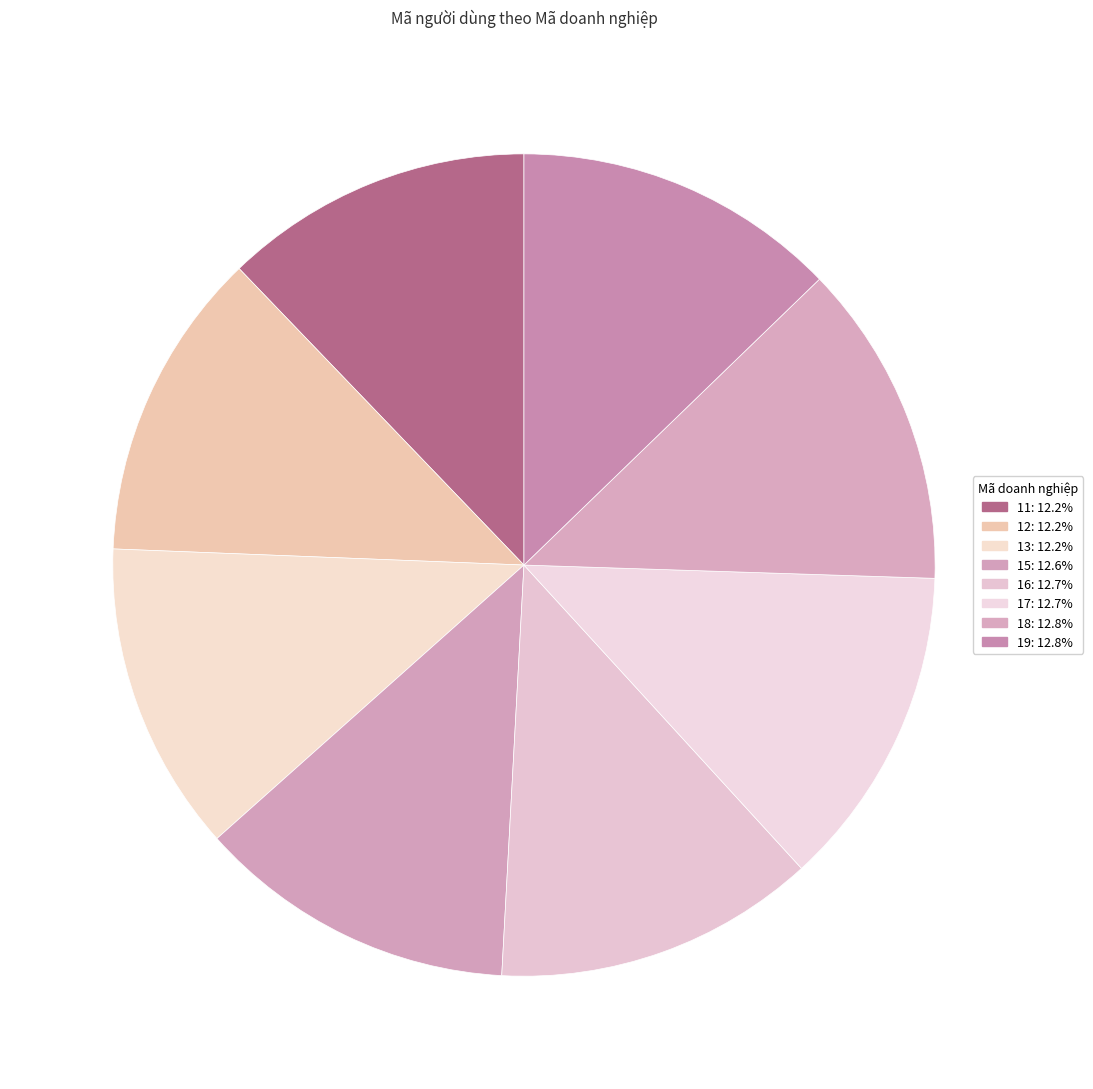

To the nearest percent, what is the average slice percentage?

12%